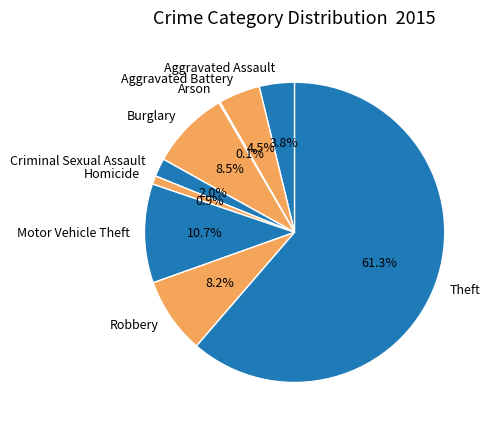

To the nearest percent, what is the difference between the largest and smallest slice percentages?

61%